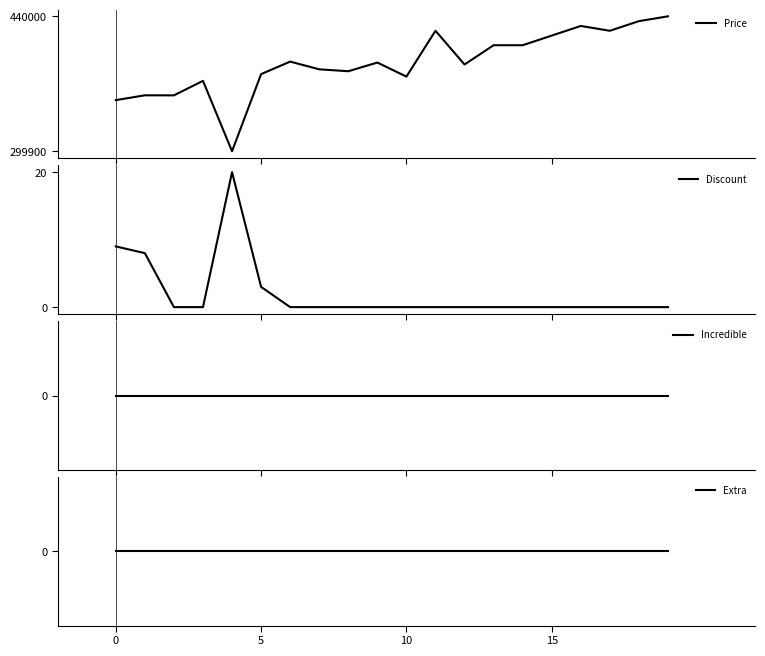

What is the minimum value for Price?

299900